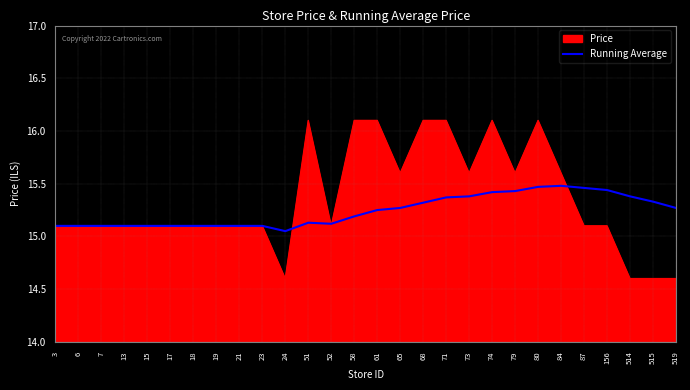

What is the maximum value shown in the chart?

16.1